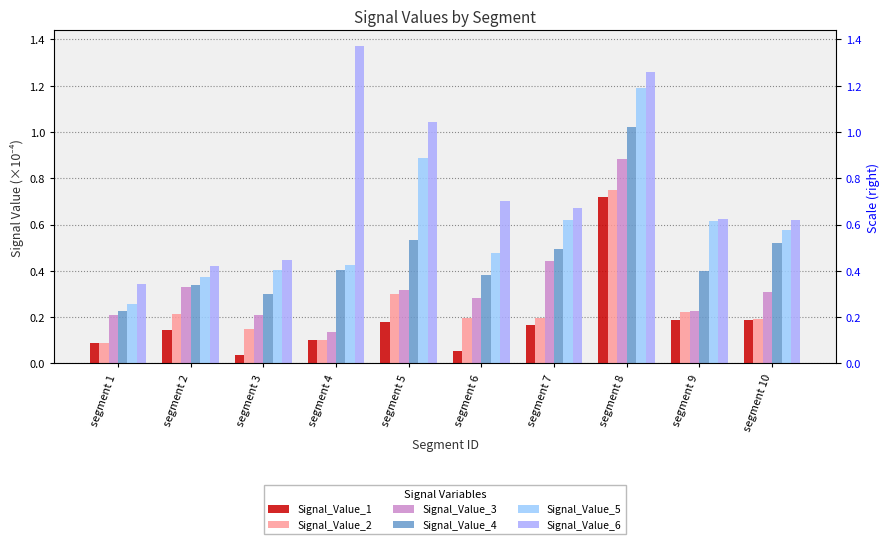

Is the value of Signal_Value_2 at segment 7 greater than the value of Signal_Value_1 at segment 1?

Yes